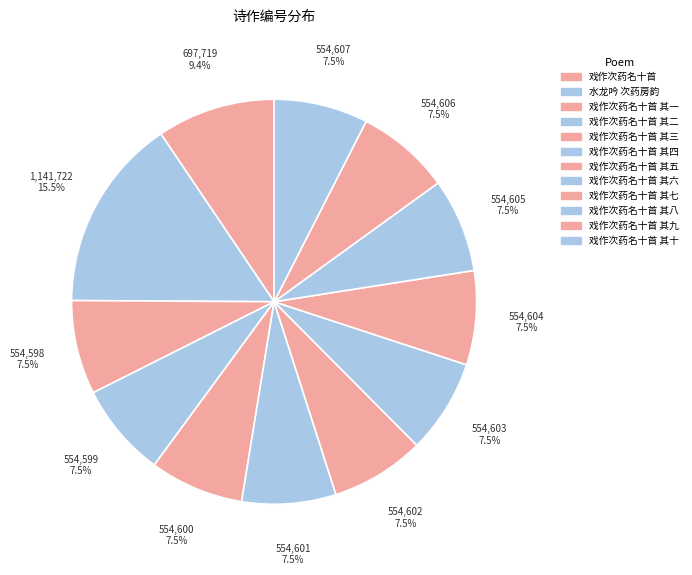

What is the largest slice in the pie chart?

水龙吟 次药房韵